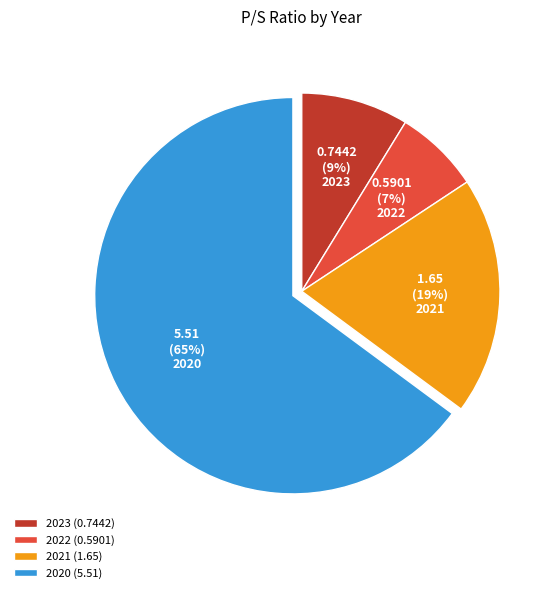

To the nearest percent, what percentage of the pie is 2020?

65%